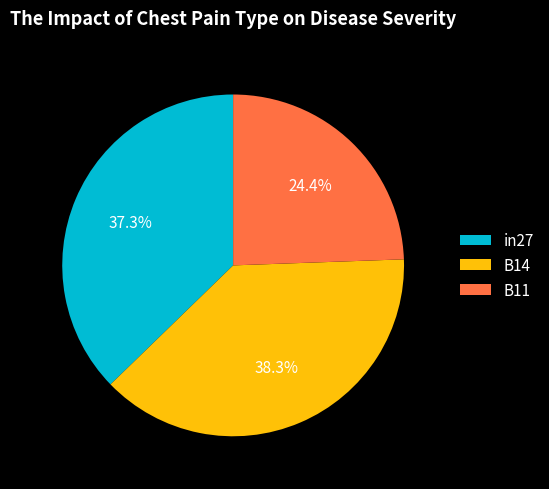

To the nearest percent, what is the difference between the largest and smallest slice percentages?

14%